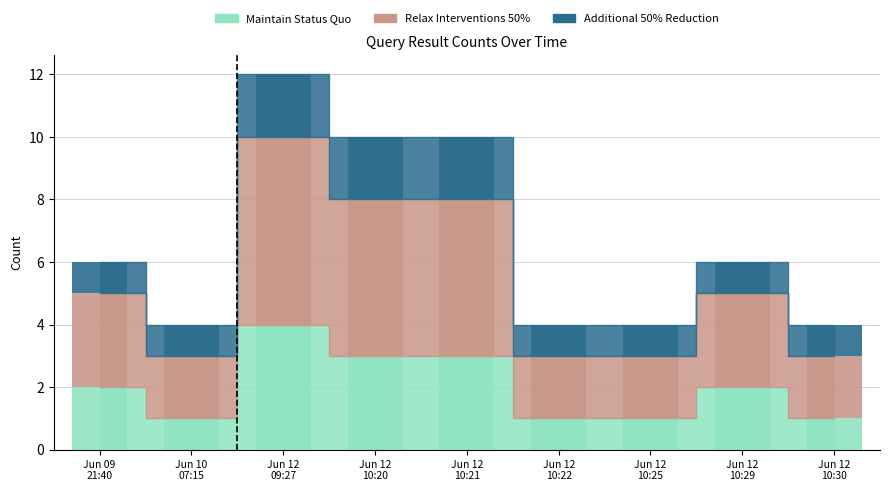

How many bars are there in each group?

3